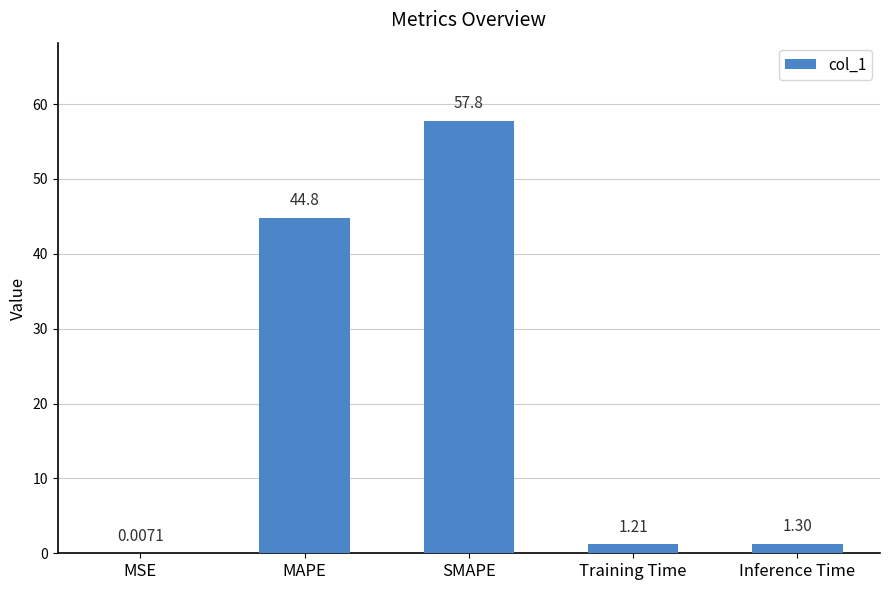

Read the value at Inference Time.

1.3